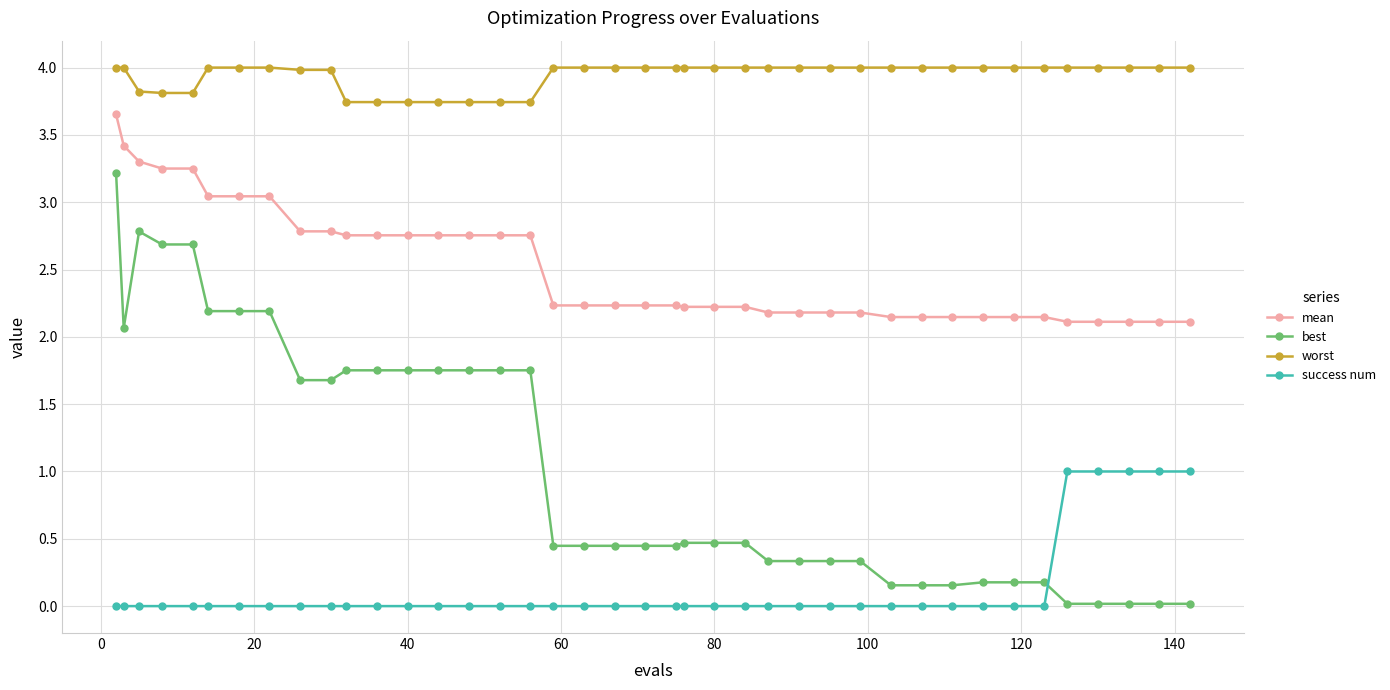

What is the greatest value displayed?

4.0